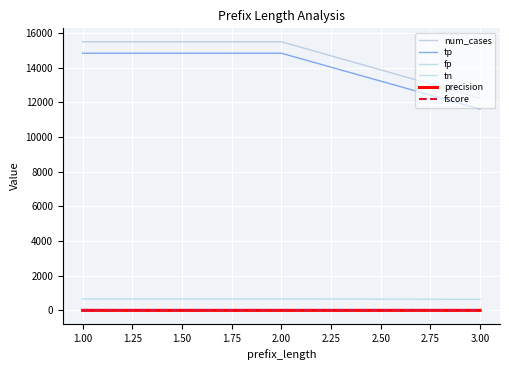

What is the value of the precision point at the 1st from the left?

1.0